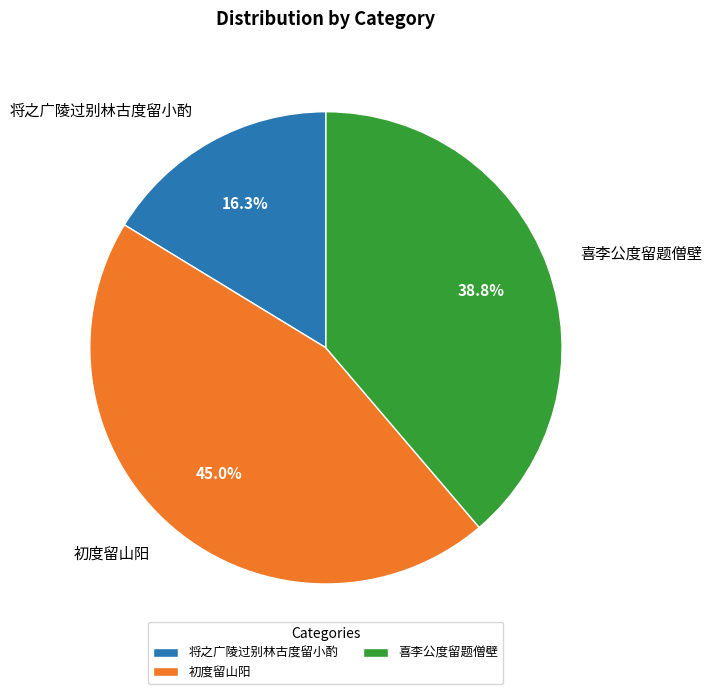

What percentage do 喜李公度留题僧壁 and 初度留山阳 together represent?

83.7%